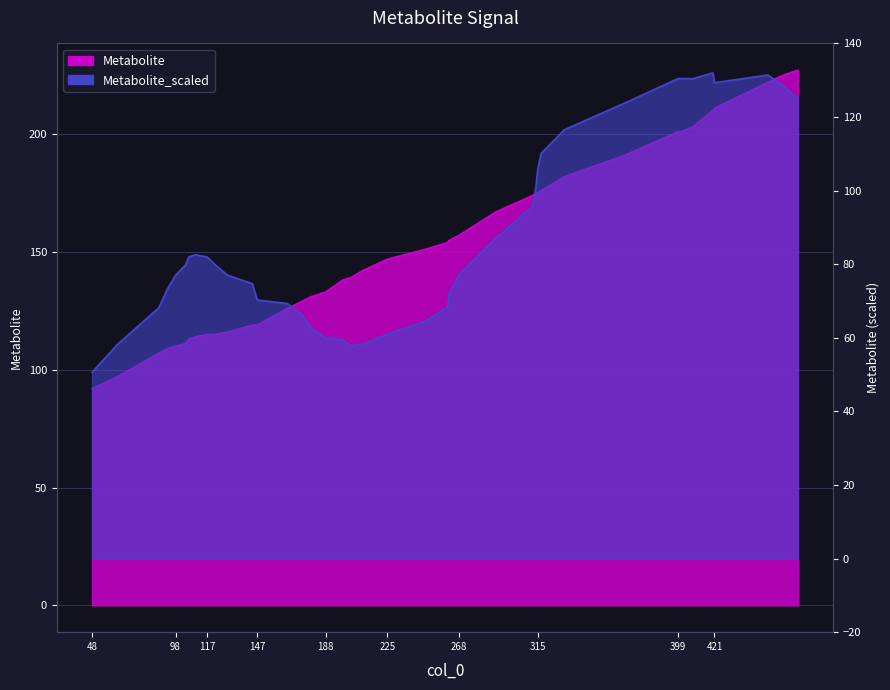

The chart shows a value of 107.1 at 88. True or false?

True